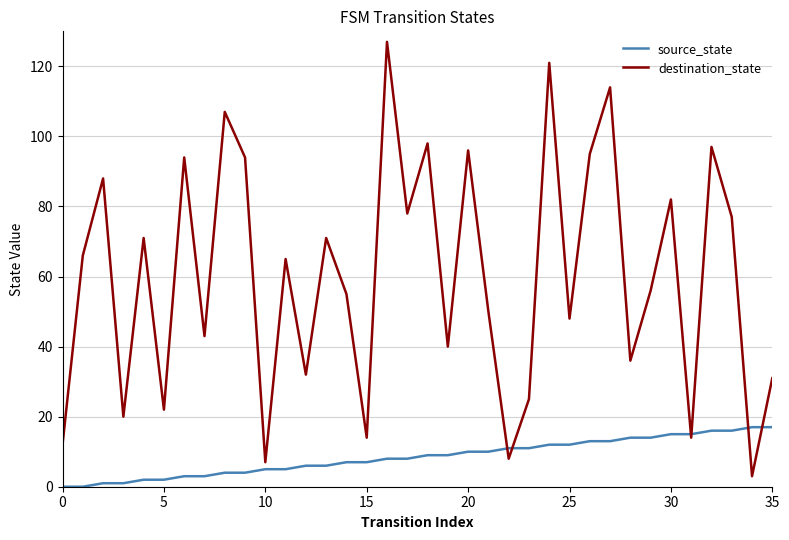

What is the greatest value displayed?

127